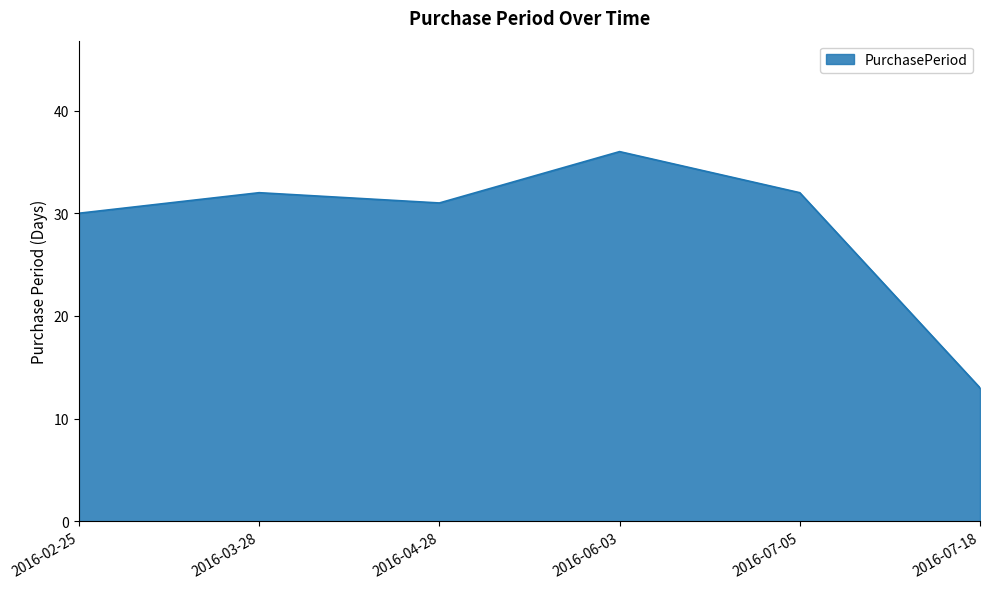

Which has a higher value, 2016-03-28 or 2016-04-28?

2016-03-28